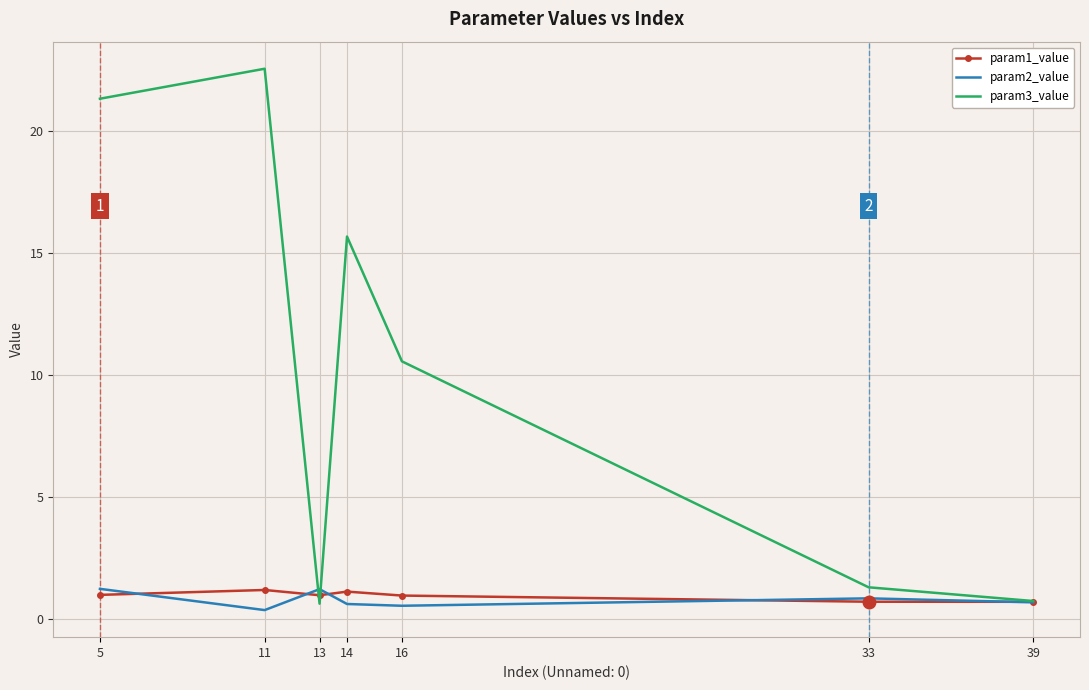

Which series has the widest spread of values?

param3_value